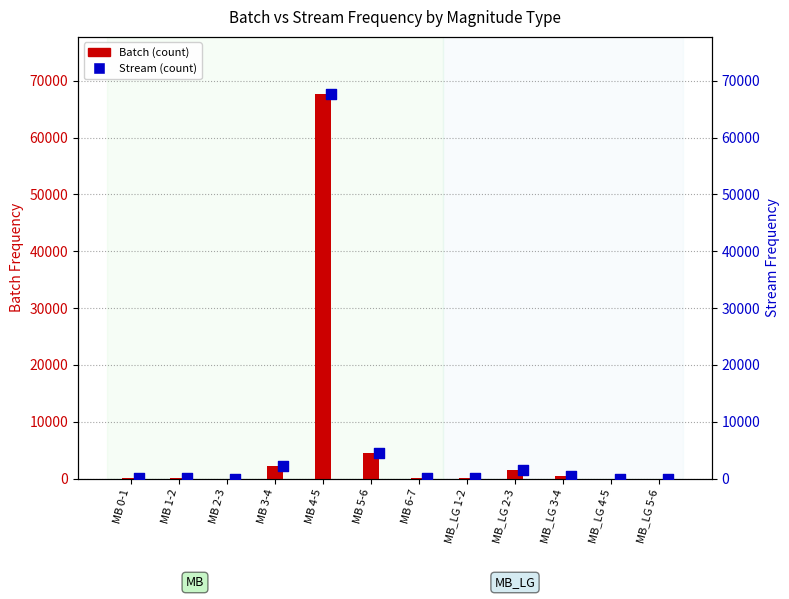

At which category is the sum across all series the highest?

MB 4-5